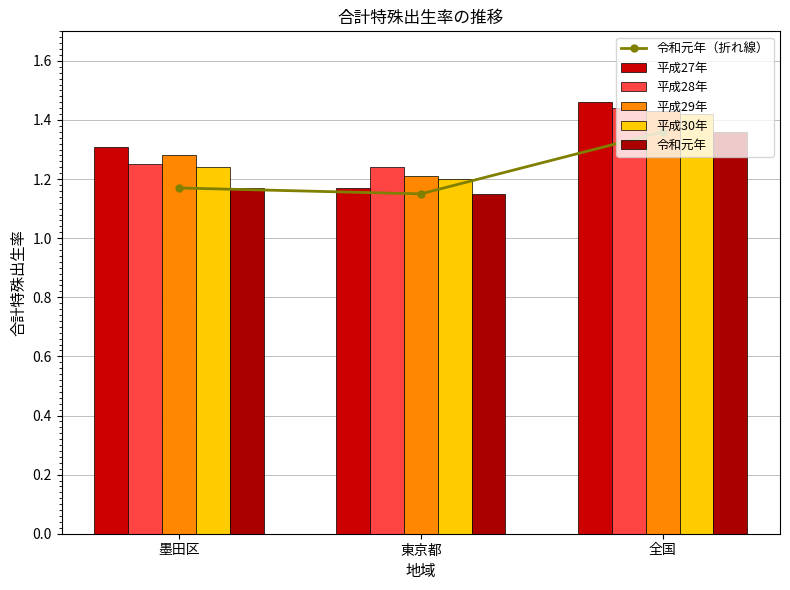

Between 墨田区 and 東京都, which is larger?

墨田区